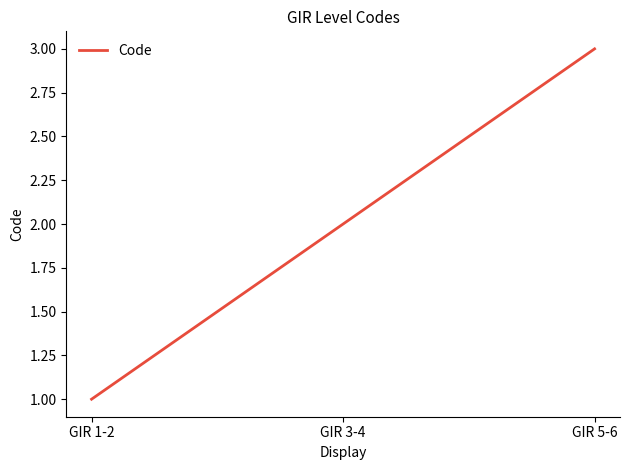

List the labels in order of value, smallest first.

GIR 1-2, GIR 3-4, GIR 5-6